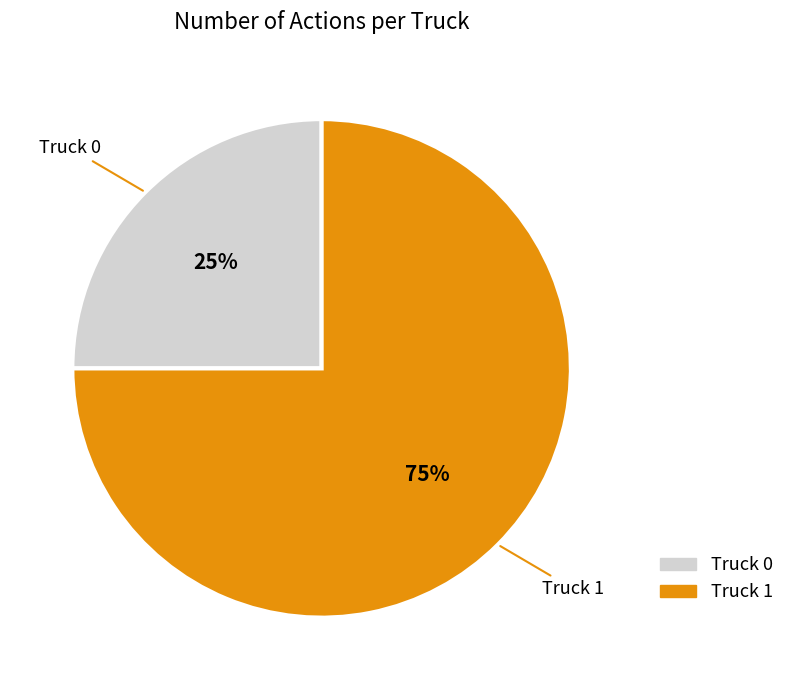

Which has a higher value, Truck 1 or Truck 0?

Truck 1